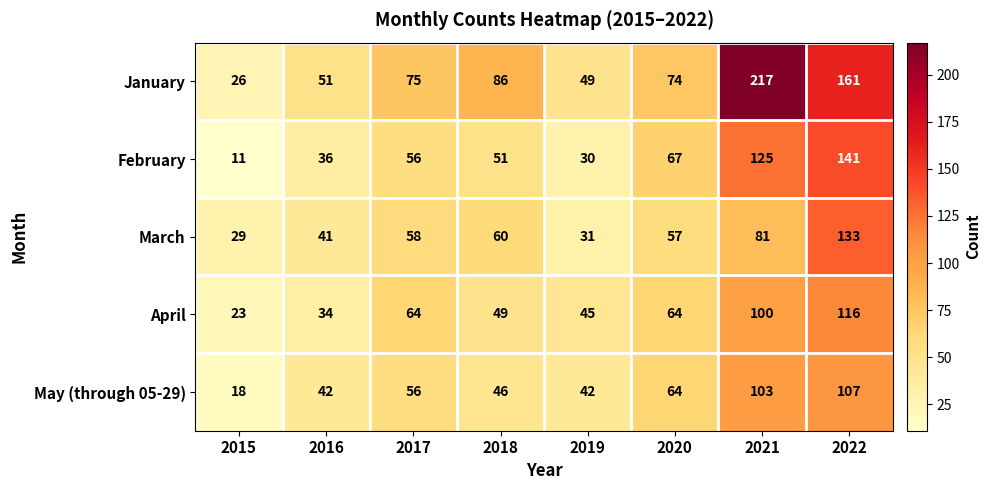

The value of January at 2017 is 75. True or false?

True